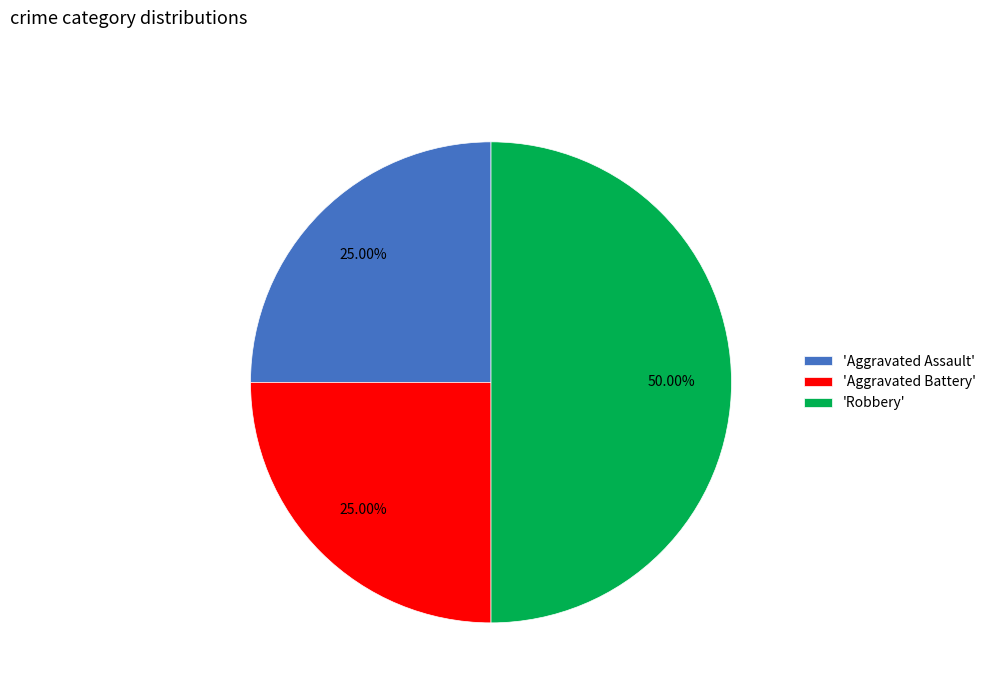

To the nearest percent, what is the difference between the largest and smallest slice percentages?

25%